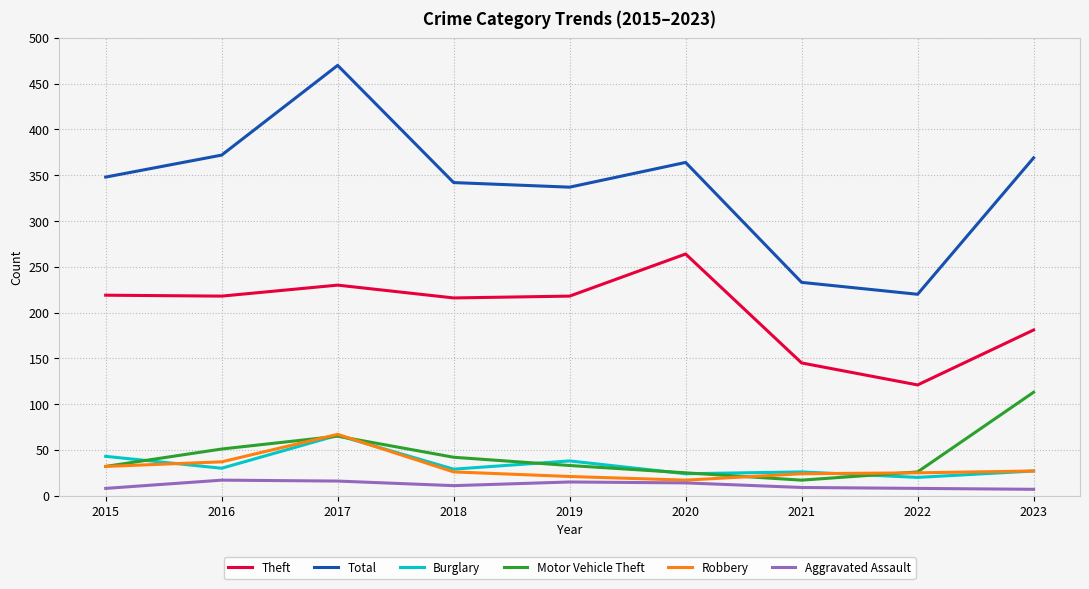

True or false: Burglary has more than 0 interior local peaks.

True